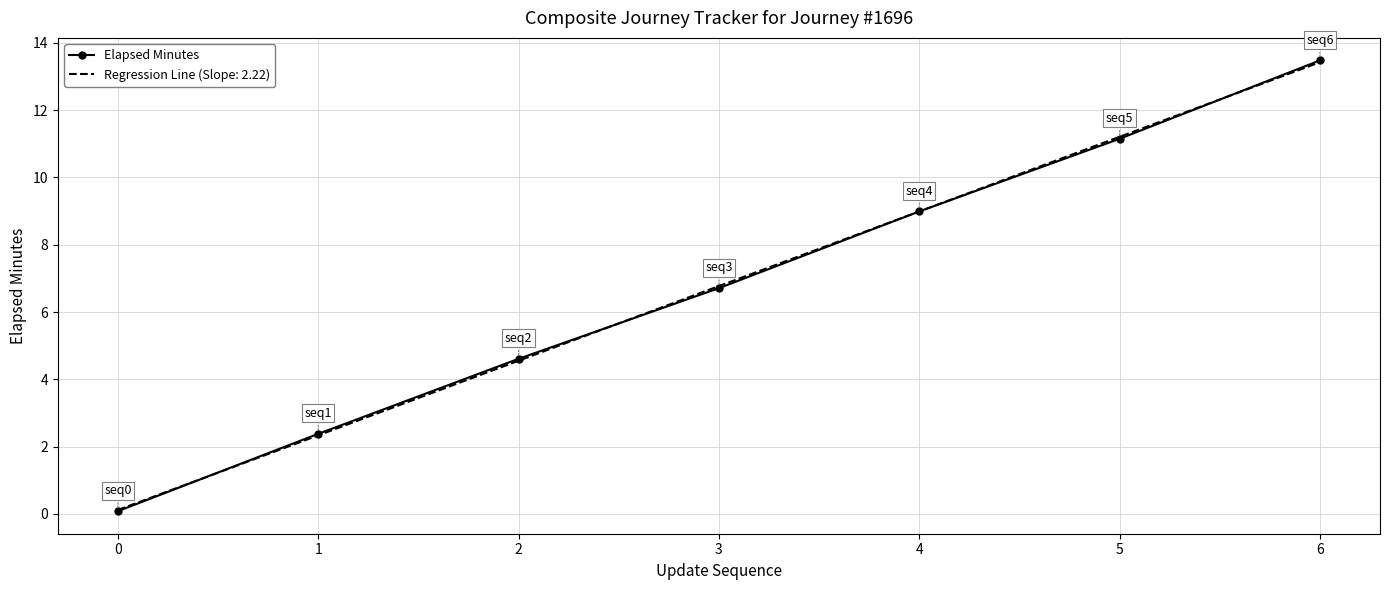

Is it true that Elapsed Minutes equals 4.6 at 2?

True